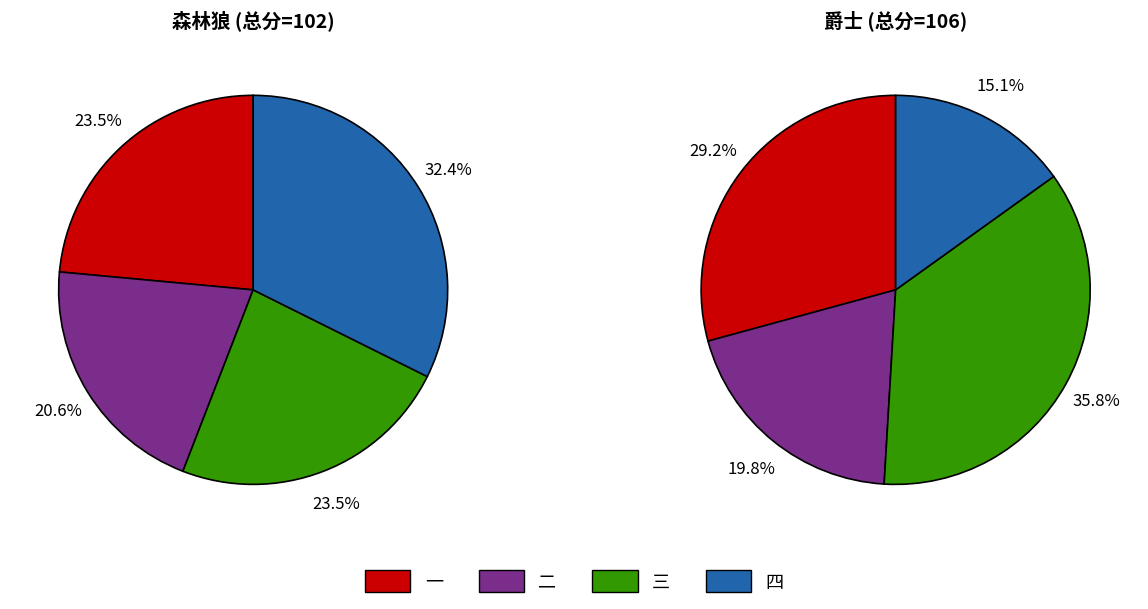

To the nearest percent, what is the combined percentage of 一 and 四?

56%